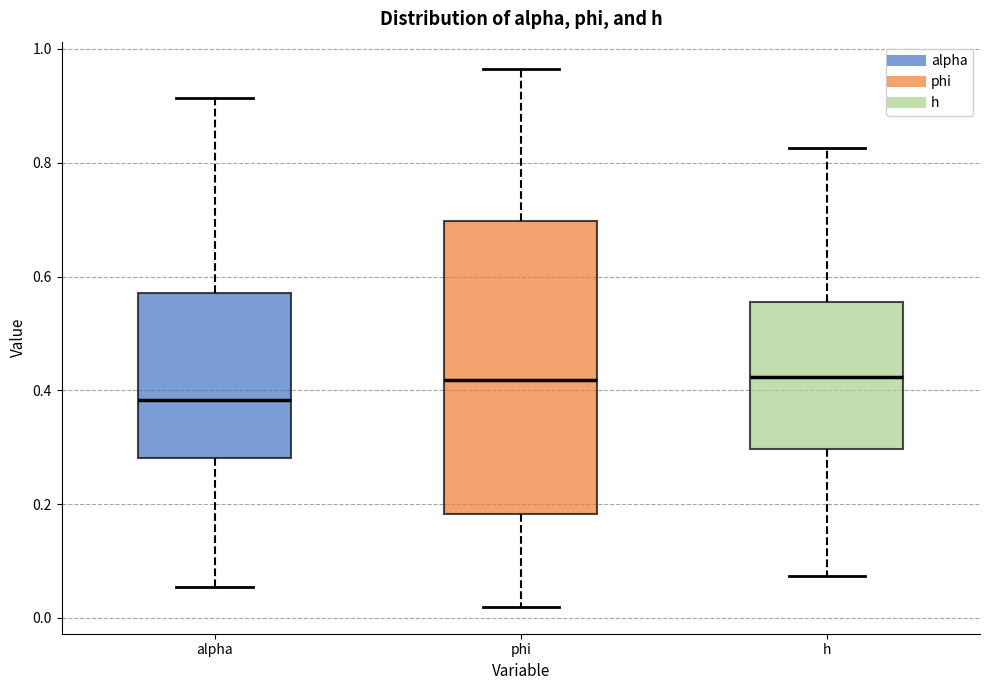

Where is the lower edge of the box for phi on the y-axis? The values are not printed on the chart, so give them approximately, as read against the axis.

0.18